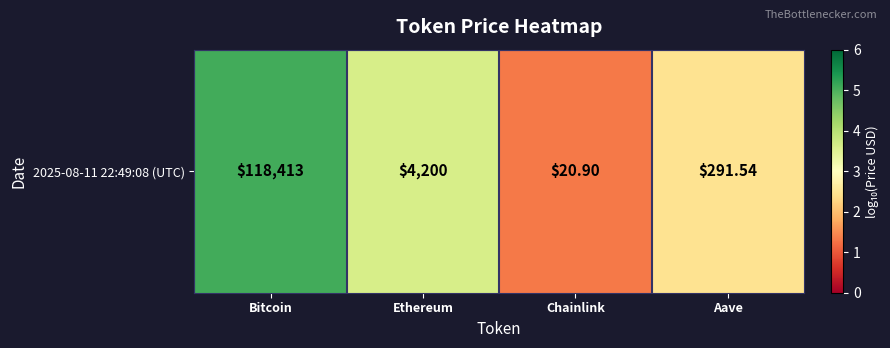

What is the difference between the maximum and minimum values?

3.8